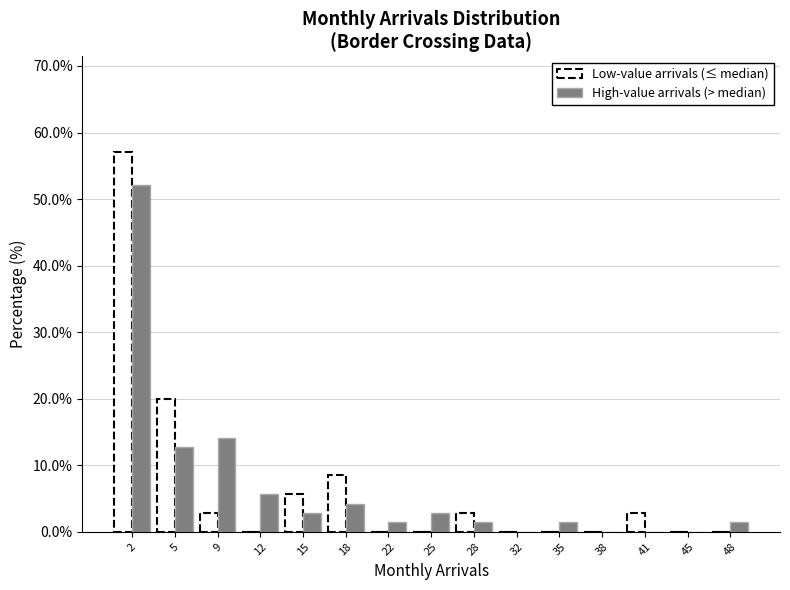

Reading left to right, what are all the values shown in this chart?

Low-value arrivals (≤ median): 2=57.1	5=20.0	9=2.9	12=0.0	15=5.7	18=8.6	22=0.0	25=0.0	28=2.9	32=0.0	35=0.0	38=0.0	41=2.9	45=0.0	48=0.0
High-value arrivals (> median): 2=52.1	5=12.7	9=14.1	12=5.6	15=2.8	18=4.2	22=1.4	25=2.8	28=1.4	32=0.0	35=1.4	38=0.0	41=0.0	45=0.0	48=1.4